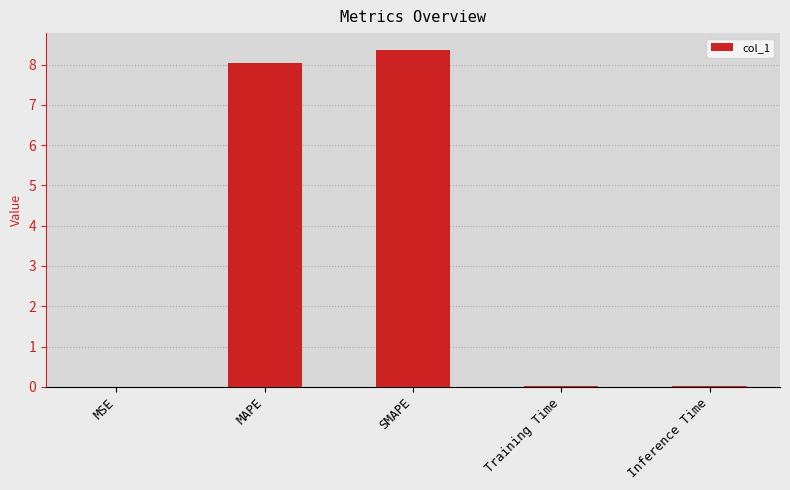

The value at SMAPE is 8.4. True or false?

True